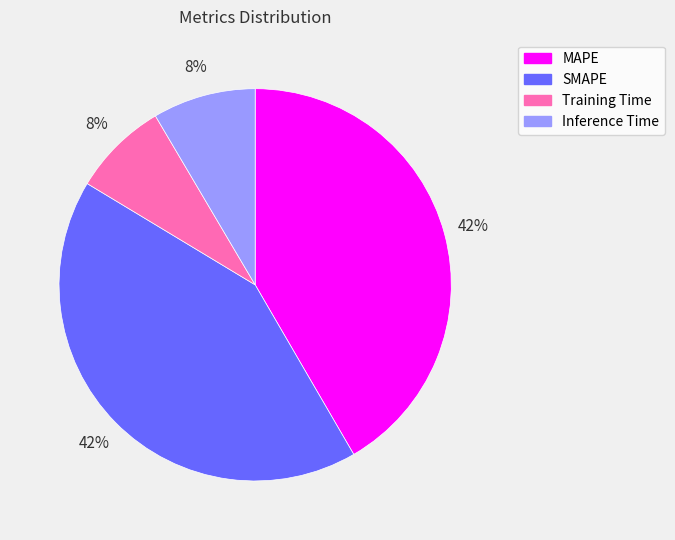

Combined, do MAPE and SMAPE account for over 50%?

Yes